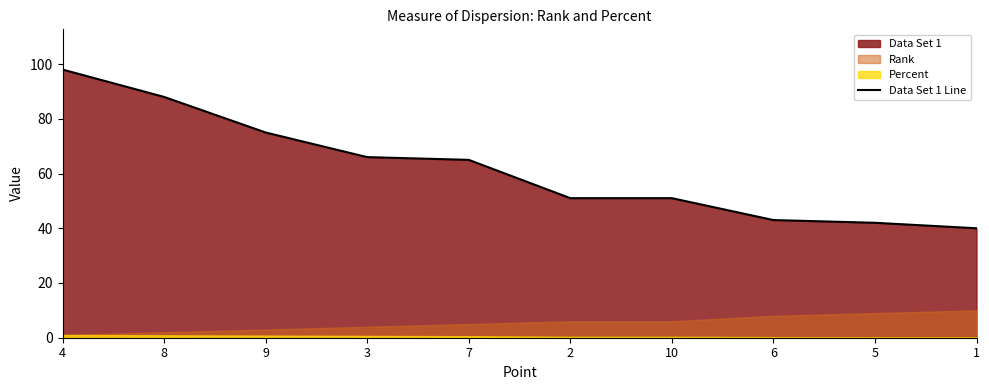

True or false: the data shows 43 at 6.

True